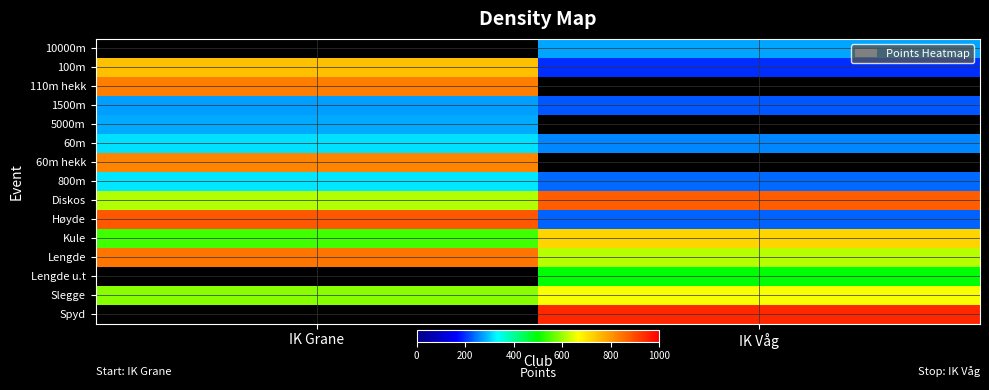

List the labels in order of Spyd value, smallest first.

IK Grane, IK Våg